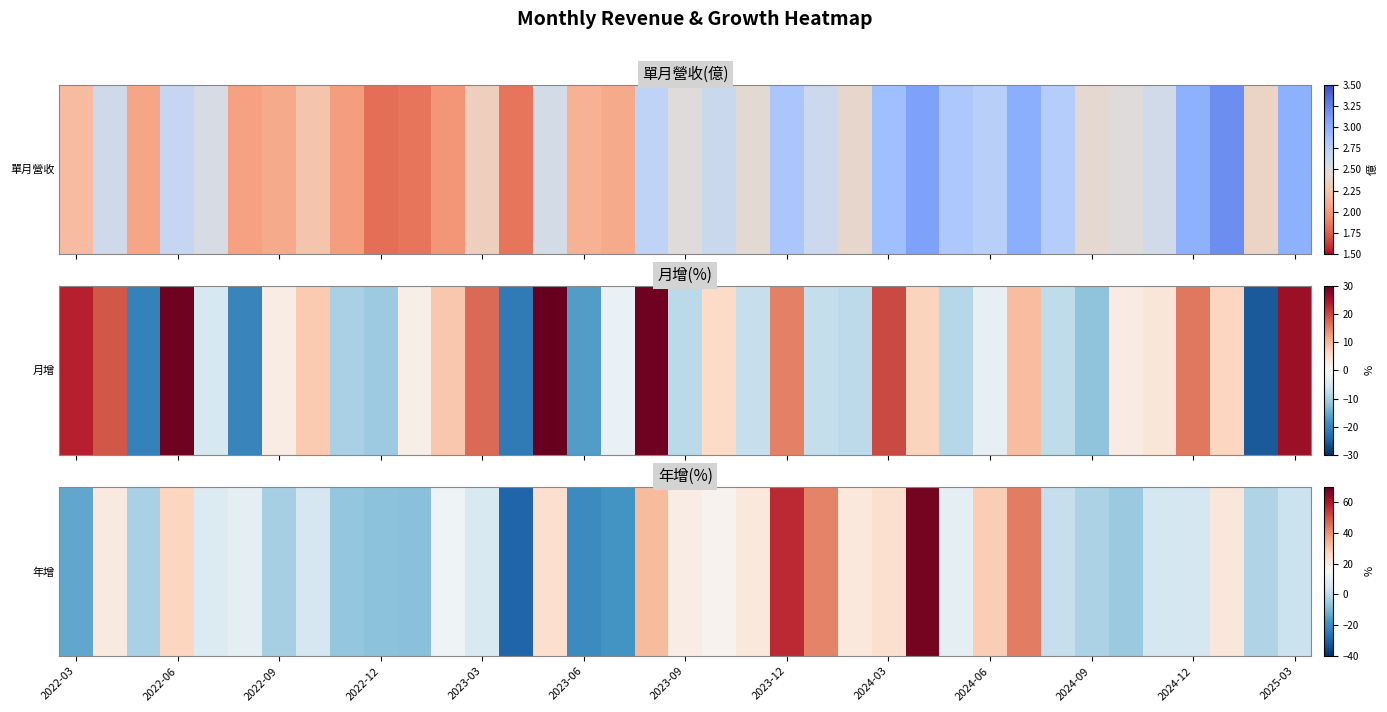

Read the value at 16.

-17.7